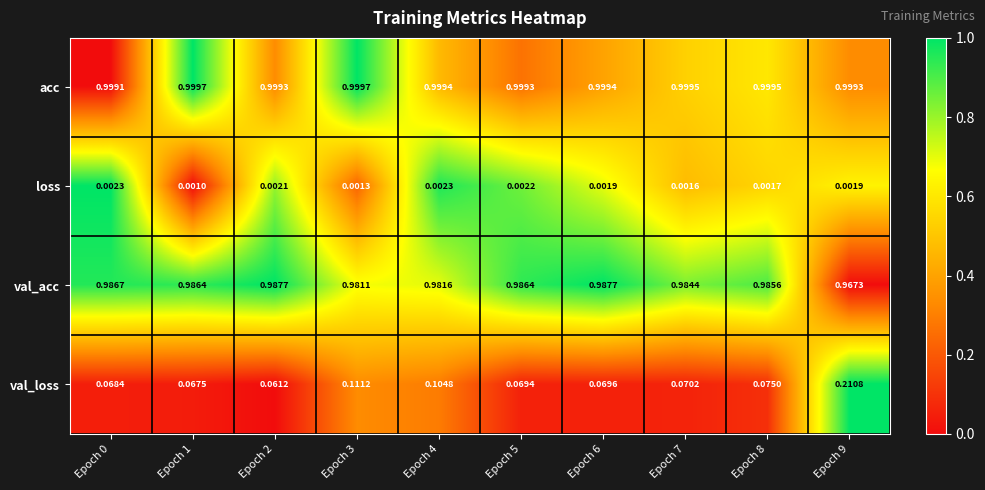

Is the value of val_loss at Epoch 7 greater than the value of loss at Epoch 2?

Yes